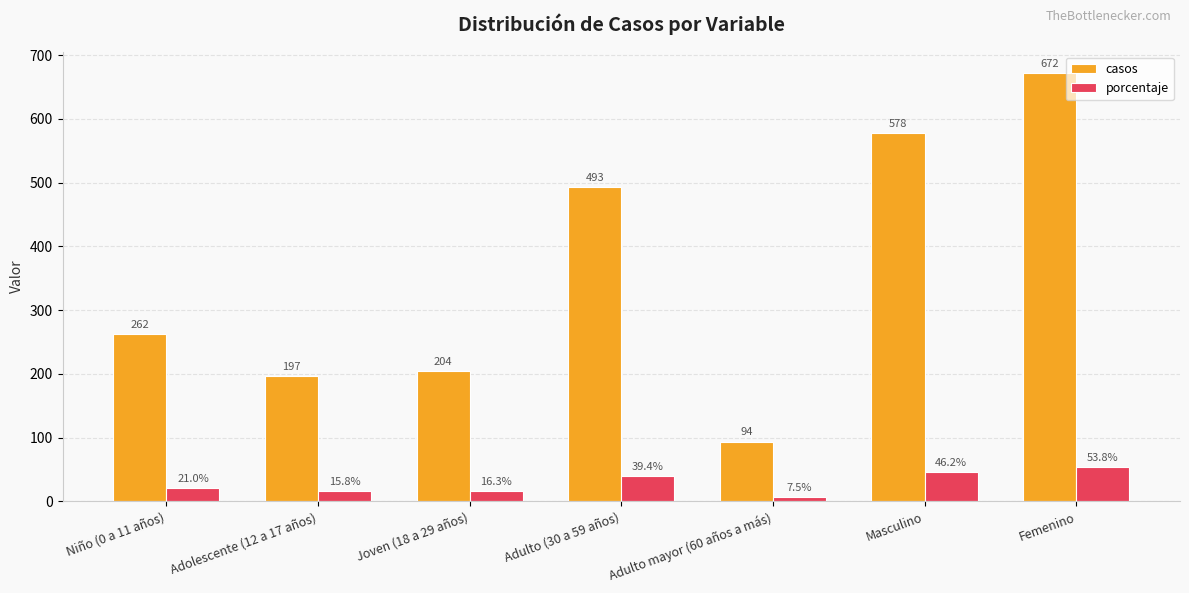

What is the label of the 2nd bar from the left?

Adolescente (12 a 17 años)